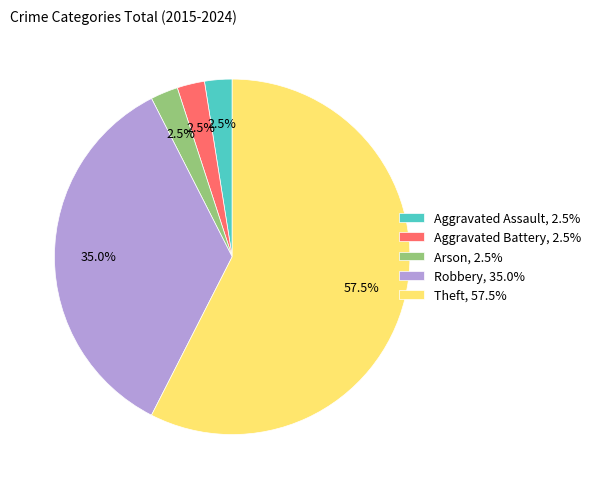

Approximately how many times larger is the value at Robbery compared to Arson?

14.0